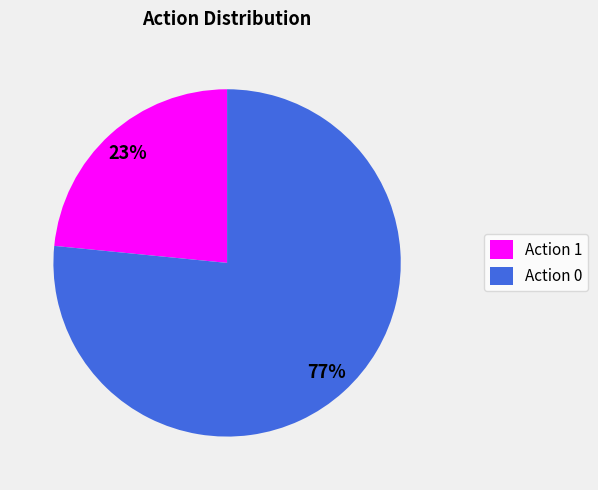

Between Action 0 and Action 1, which is larger?

Action 0